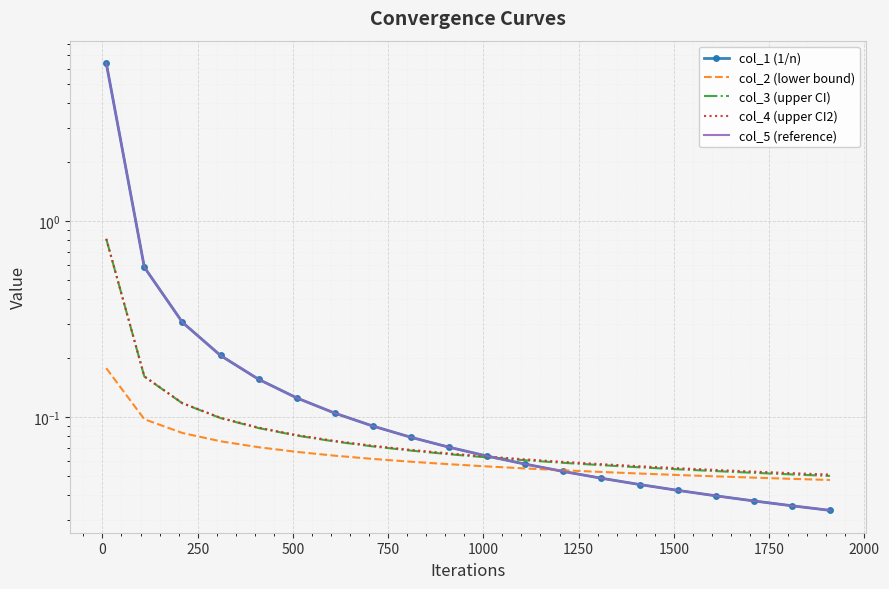

Reading left to right, transcribe all the data shown in this chart.

col_1 (1/n): 6.4	0.6	0.3	0.2	0.2	0.1	0.1	0.1	0.1	0.1	0.1	0.1	0.1	0.0	0.0	0.0	0.0	0.0	0.0	0.0
col_2 (lower bound): 0.2	0.1	0.1	0.1	0.1	0.1	0.1	0.1	0.1	0.1	0.1	0.1	0.1	0.1	0.1	0.1	0.0	0.0	0.0	0.0
col_3 (upper CI): 0.8	0.2	0.1	0.1	0.1	0.1	0.1	0.1	0.1	0.1	0.1	0.1	0.1	0.1	0.1	0.1	0.1	0.1	0.1	0.1
col_4 (upper CI2): 0.8	0.2	0.1	0.1	0.1	0.1	0.1	0.1	0.1	0.1	0.1	0.1	0.1	0.1	0.1	0.1	0.1	0.1	0.1	0.1
col_5 (reference): 6.4	0.6	0.3	0.2	0.2	0.1	0.1	0.1	0.1	0.1	0.1	0.1	0.1	0.0	0.0	0.0	0.0	0.0	0.0	0.0